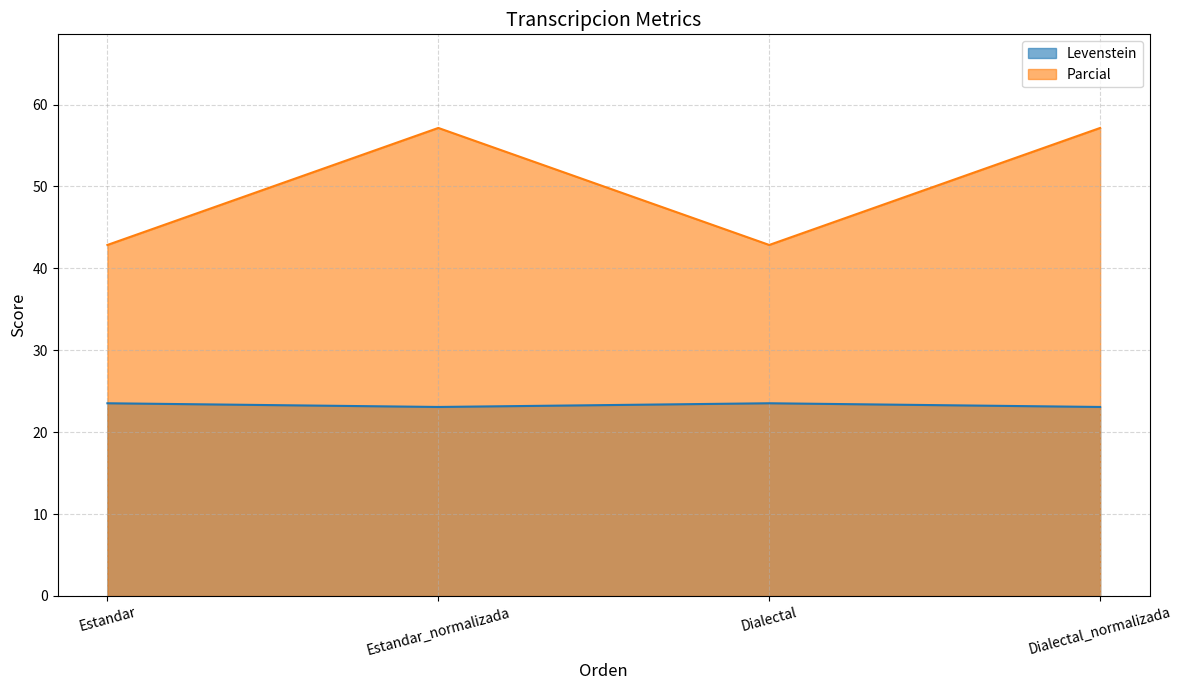

True or false: Parcial and Levenstein intersect in this chart.

False